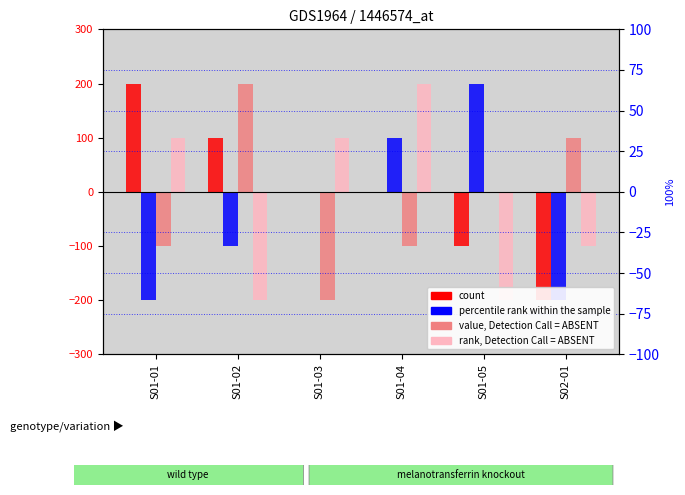

What is the label of the 1st bar from the right?

S02-01